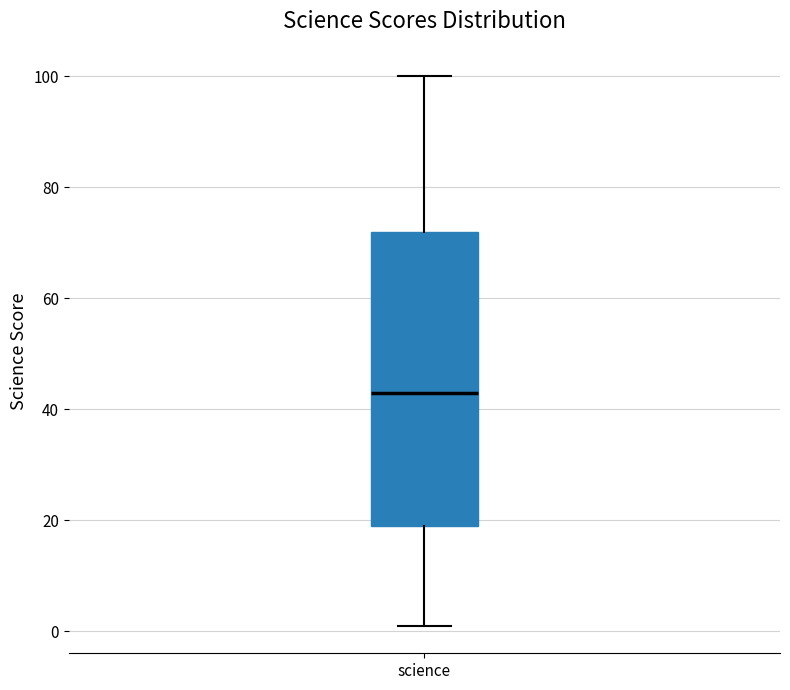

Transcribe this box plot: give where the median line is, the range the box spans, and where the two whiskers end, as read against the y-axis. The values are not printed on the chart, so give them approximately, as read against the axis.

median 44, box 20 to 72, whiskers 2 to 100